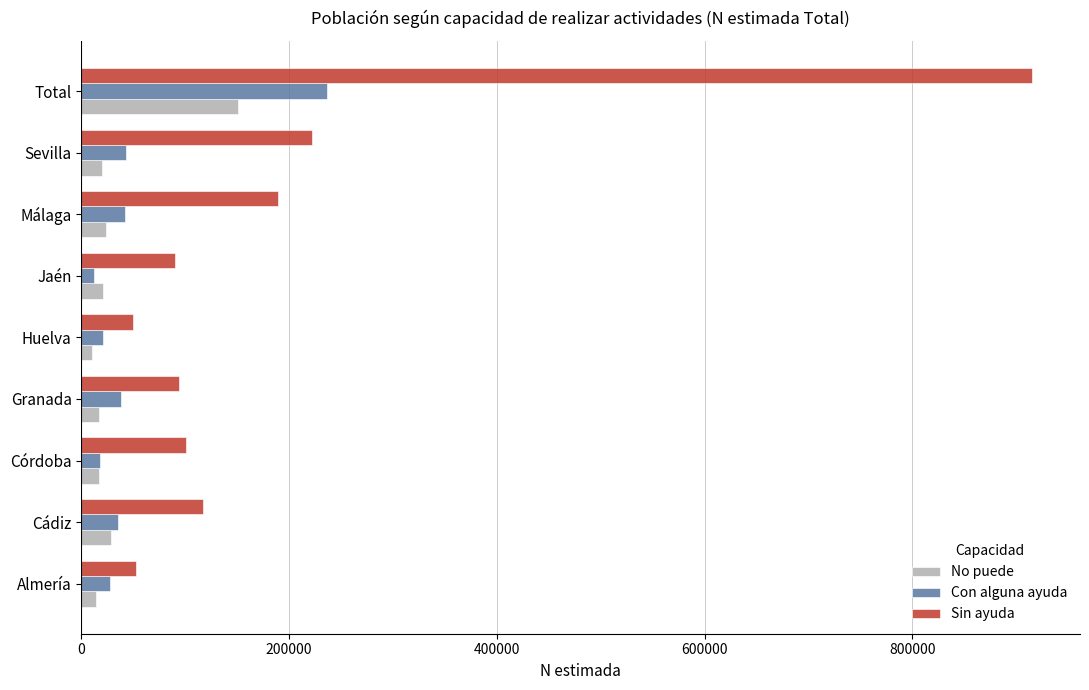

Which series has the widest spread of values?

Sin ayuda